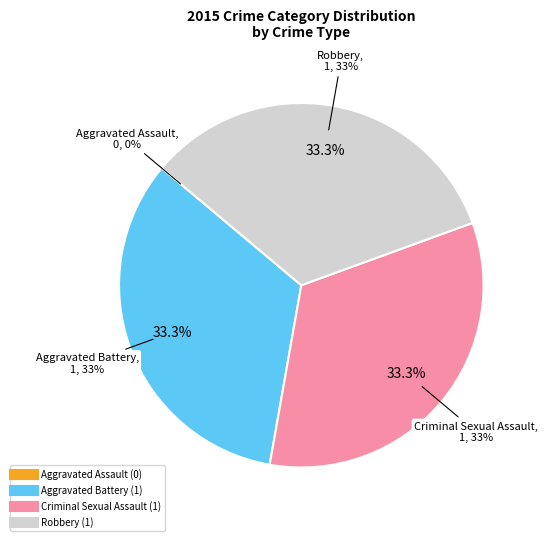

True or false: Robbery accounts for 41% of the total.

False